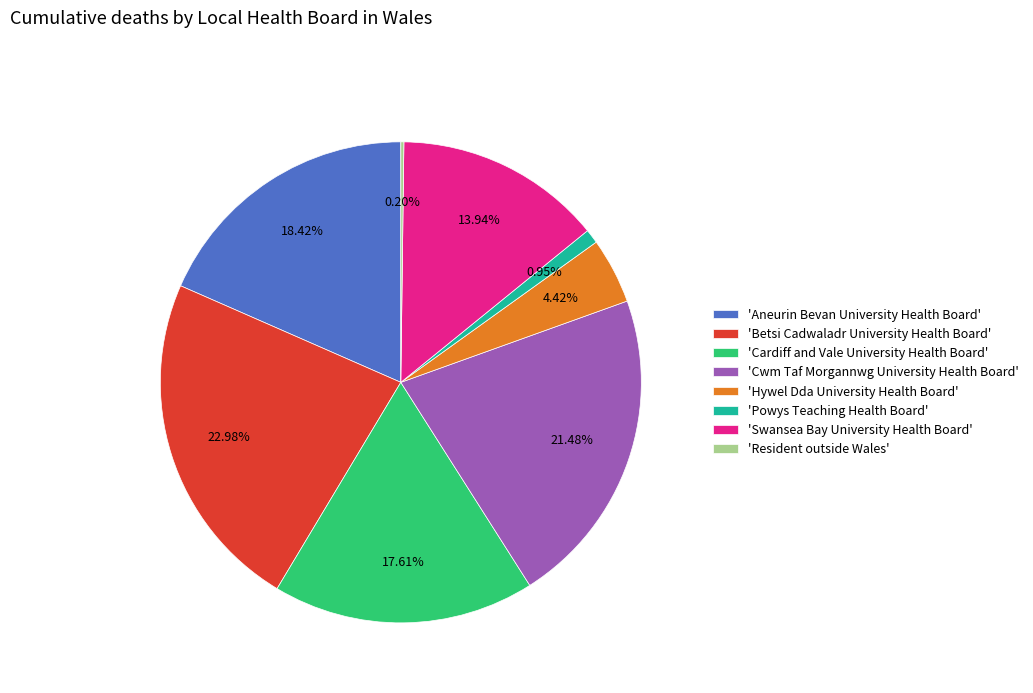

Which has a higher value, 'Betsi Cadwaladr University Health Board' or 'Hywel Dda University Health Board'?

'Betsi Cadwaladr University Health Board'